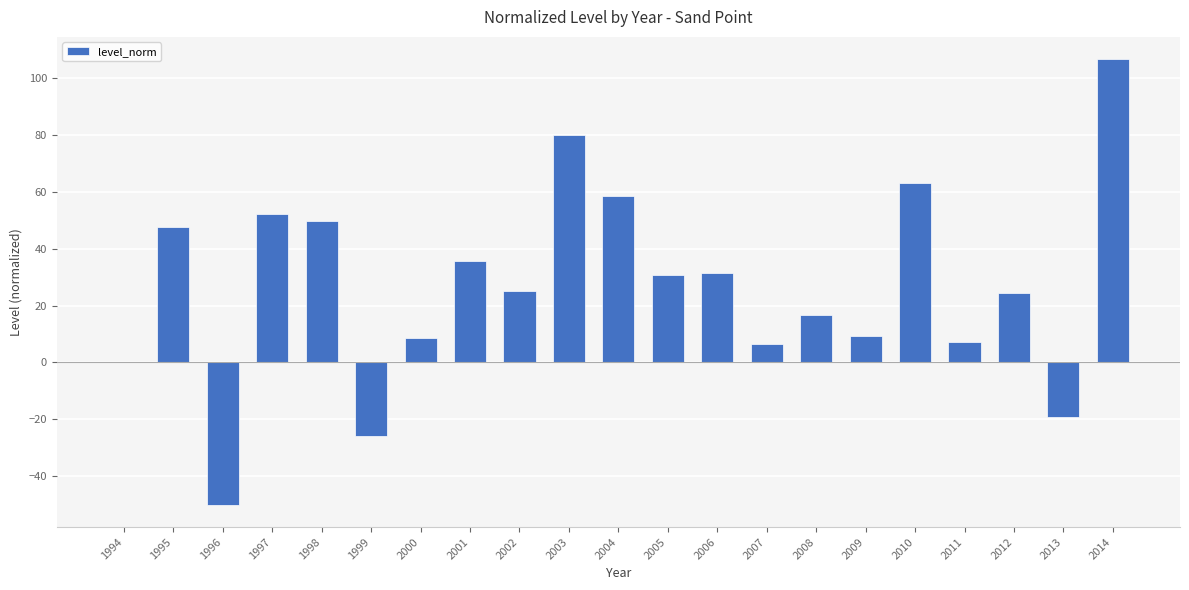

What is the sum of the values at 2014 and 2009?

116.2